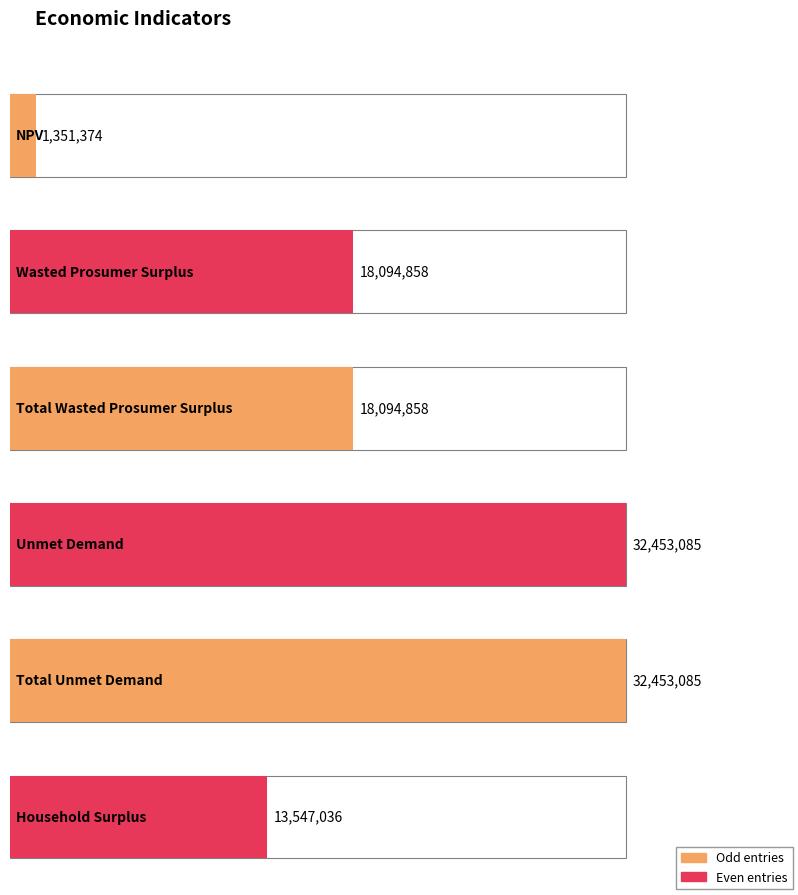

What is the change in value from Total Unmet Demand to Household Surplus?

-18906049.1